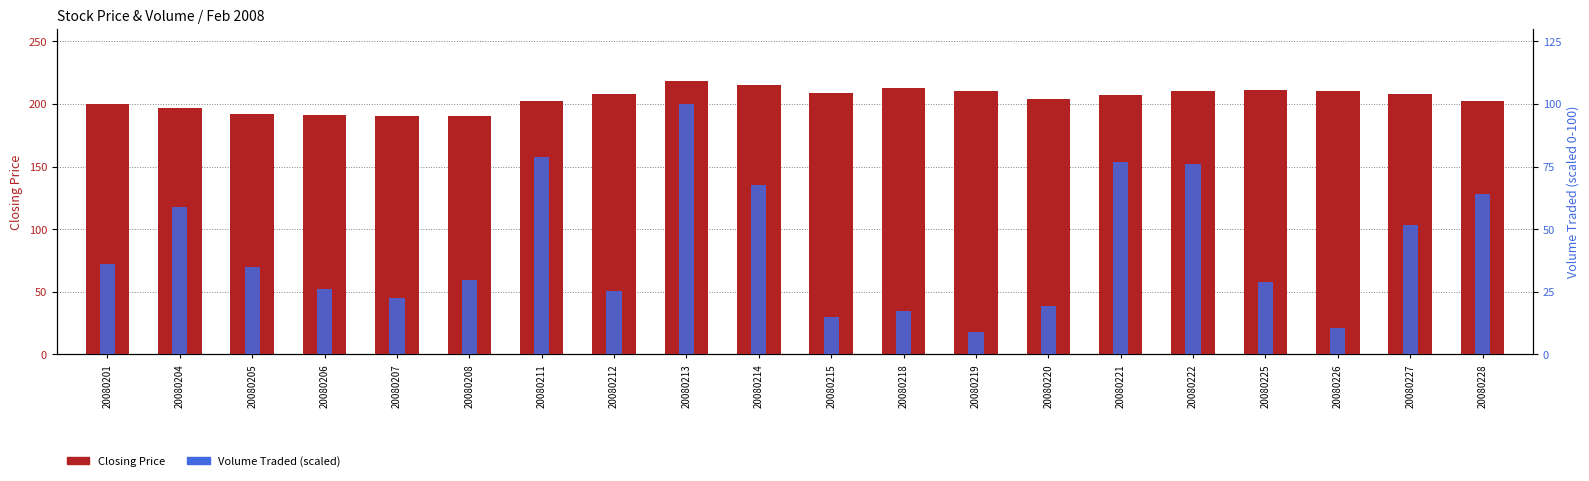

Reading left to right, list all the values displayed in this chart.

Closing Price: 20080201=200.0	20080204=197.0	20080205=192.0	20080206=191.0	20080207=190.0	20080208=190.0	20080211=202.0	20080212=208.0	20080213=218.0	20080214=215.0	20080215=209.0	20080218=213.0	20080219=210.0	20080220=204.0	20080221=207.0	20080222=210.0	20080225=211.0	20080226=210.0	20080227=208.0	20080228=202.0
Volume Traded (scaled): 20080201=36.1	20080204=58.8	20080205=35.0	20080206=26.0	20080207=22.6	20080208=29.8	20080211=78.8	20080212=25.2	20080213=100.0	20080214=67.4	20080215=14.9	20080218=17.4	20080219=9.0	20080220=19.5	20080221=76.7	20080222=76.2	20080225=29.0	20080226=10.5	20080227=51.7	20080228=64.2